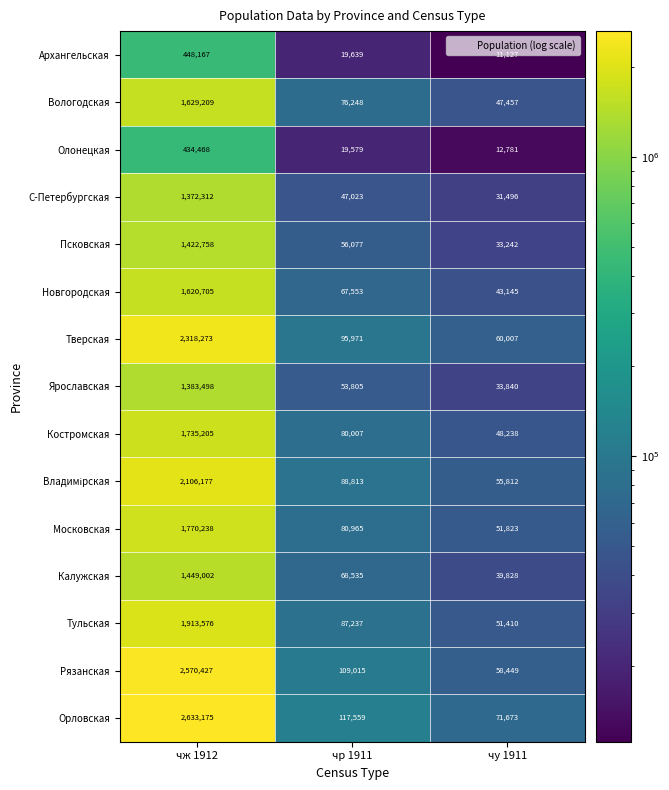

Which series has the largest total across all categories?

Орловская